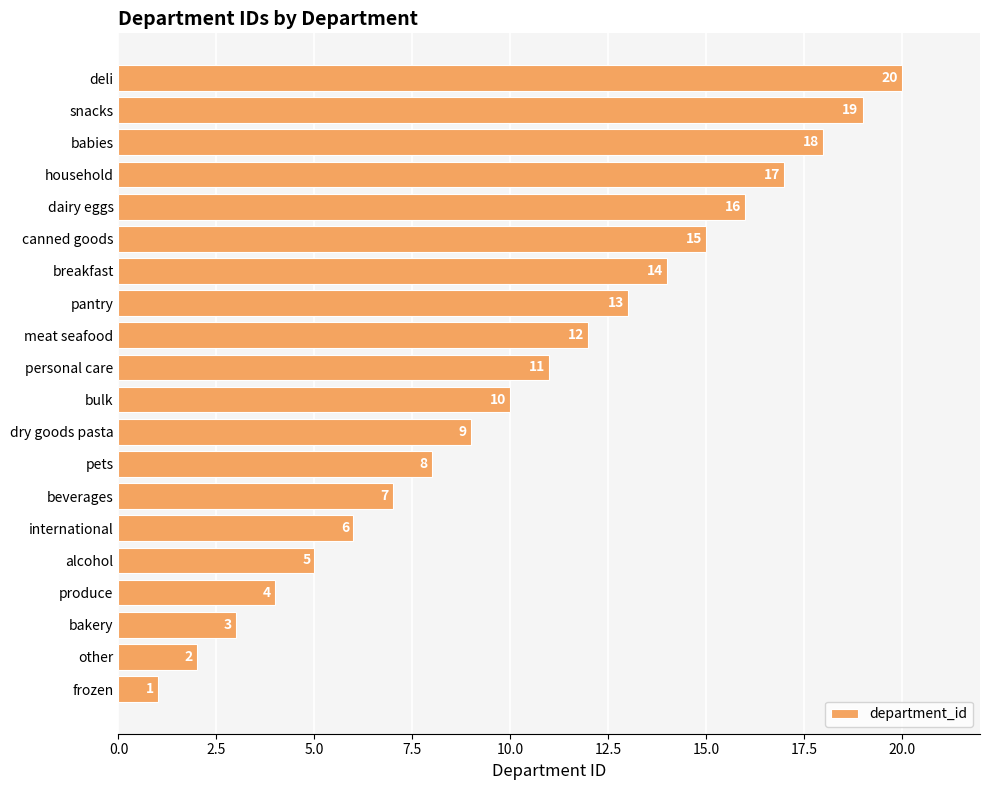

Between pantry and alcohol, which is larger?

pantry